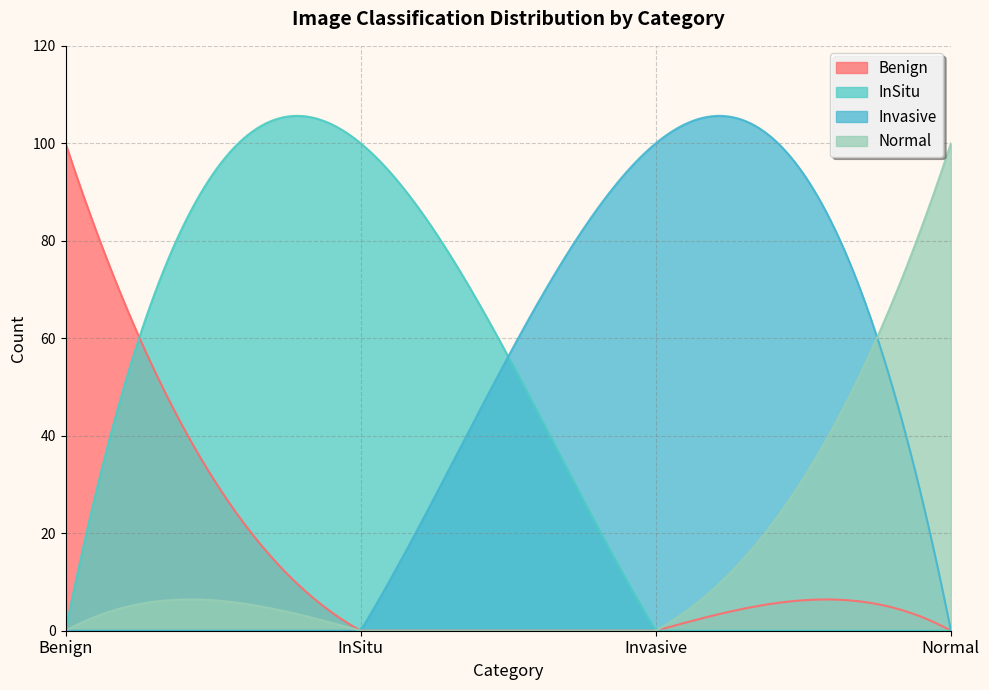

At which category does Invasive reach its first local peak?

Invasive